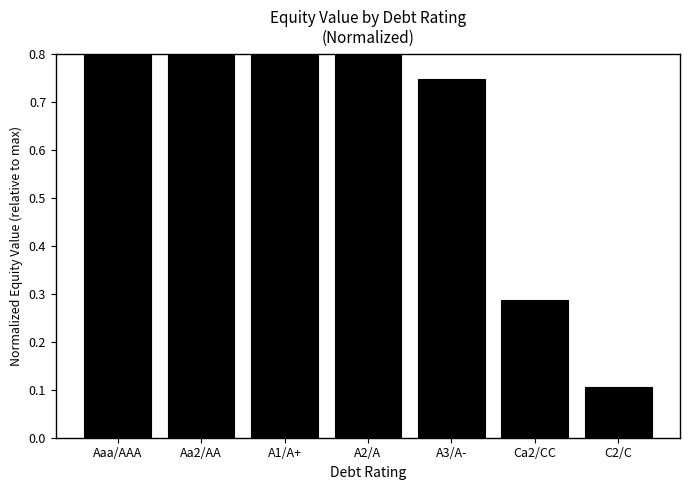

What is the difference between the maximum and minimum values?

0.9